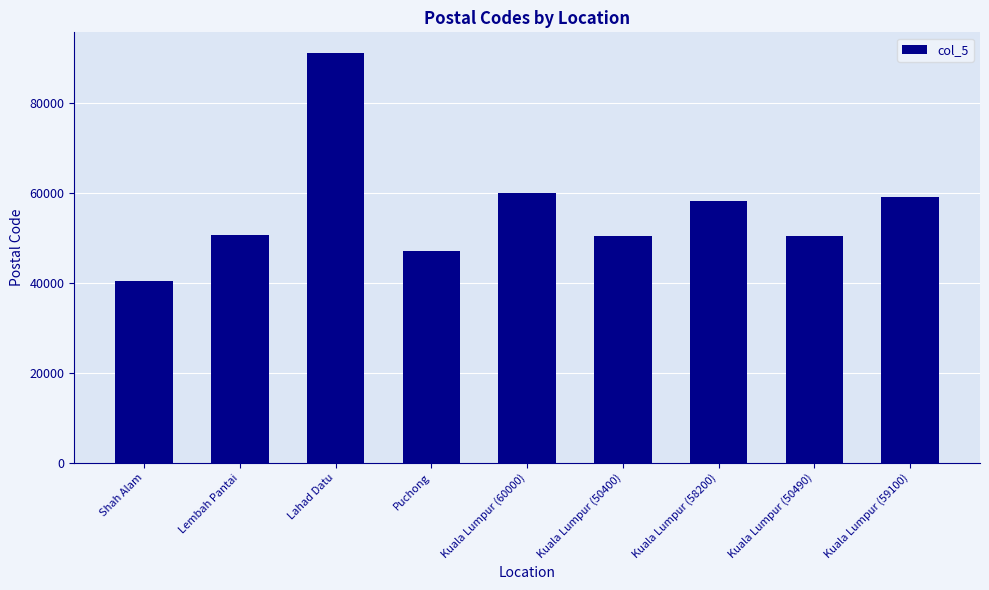

What is the average value?

56377